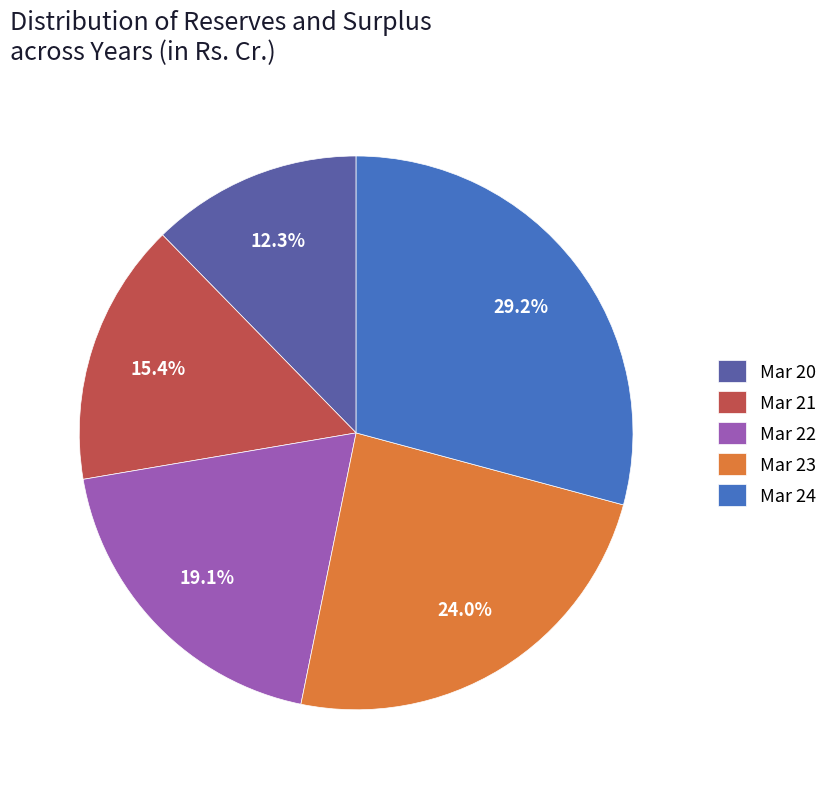

Is there any slice that represents more than half of the pie?

No